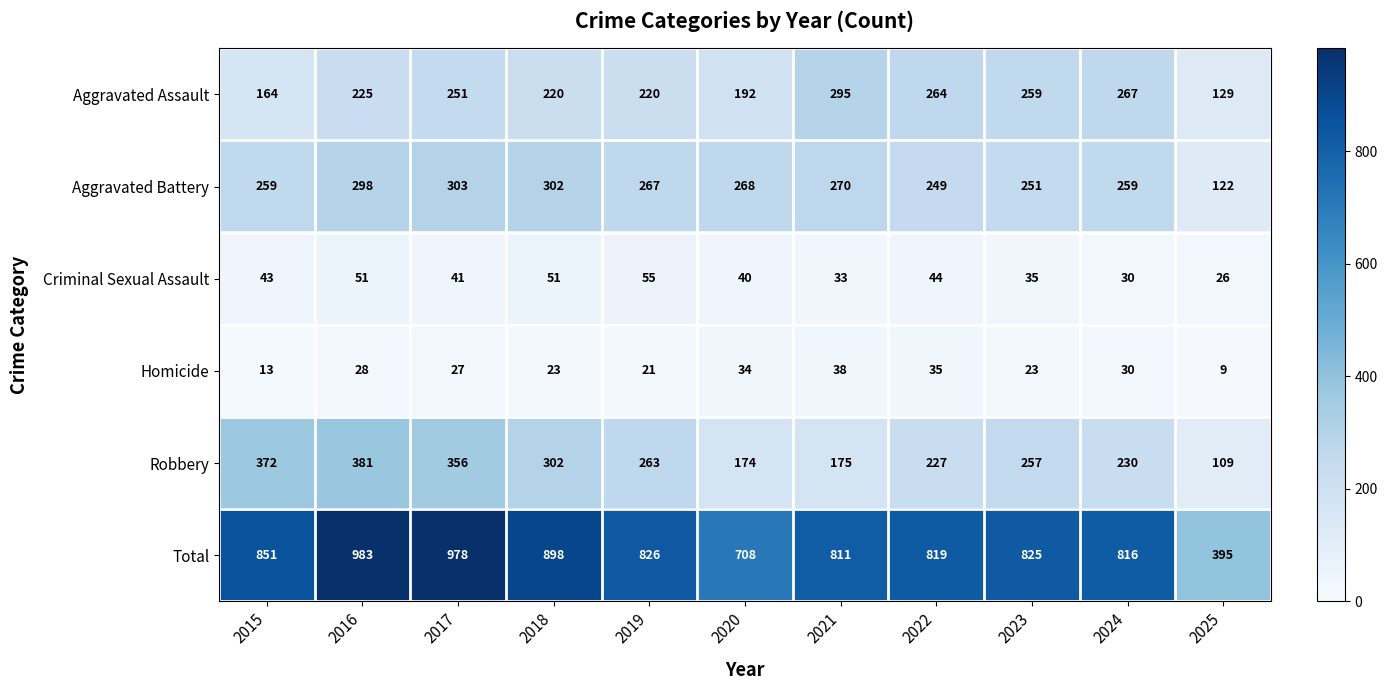

Is it true that Homicide equals 30 at 2024?

True